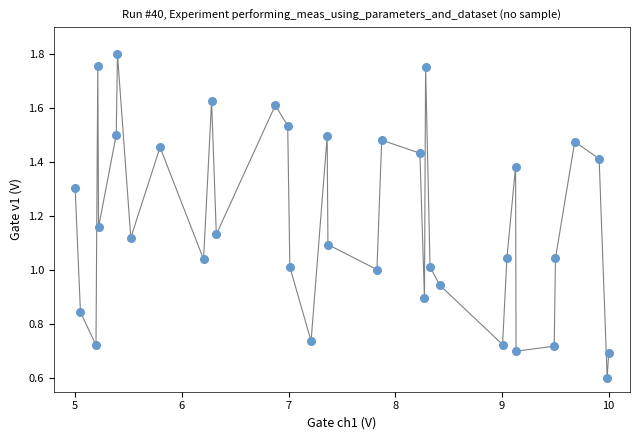

What is the range of X values (max minus min)?

5.0